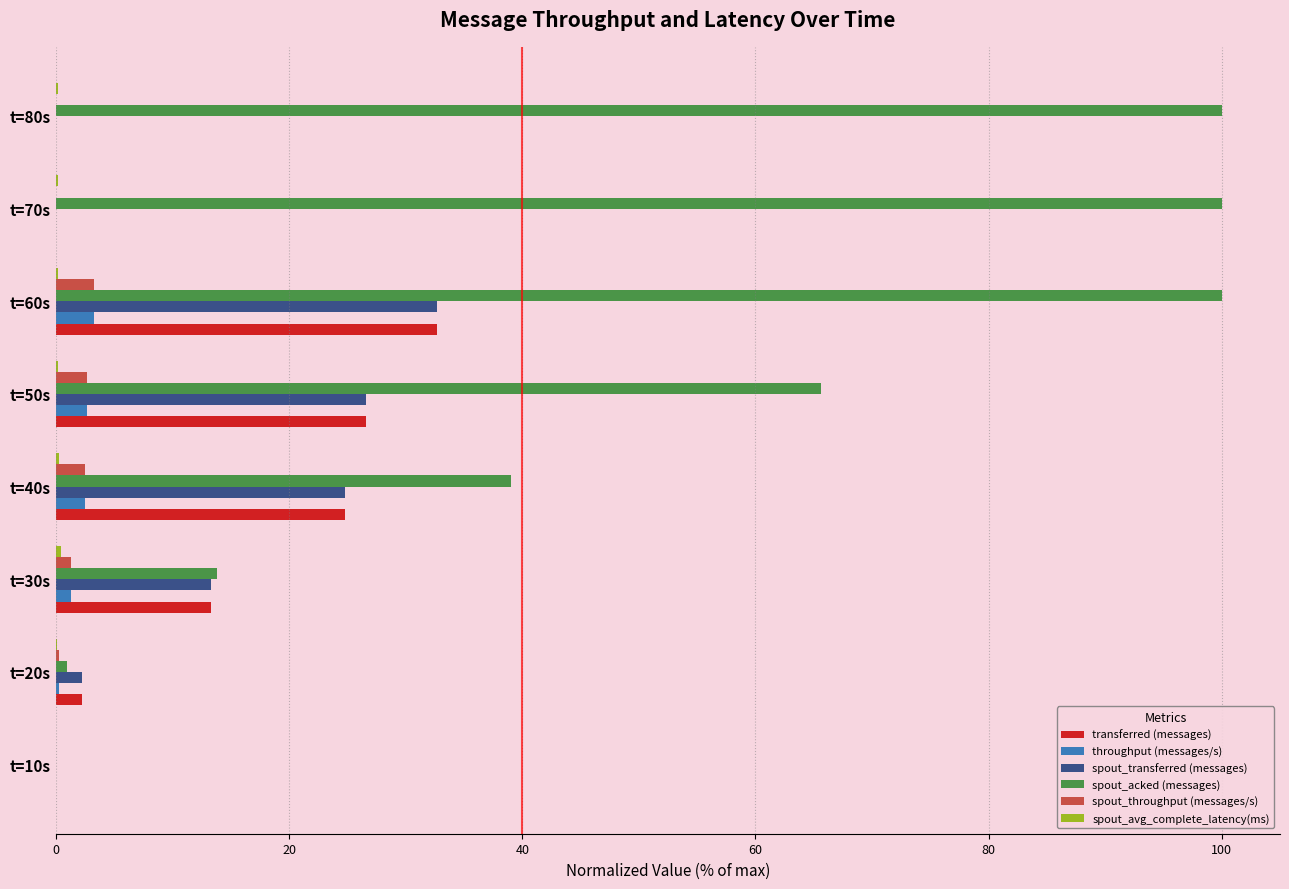

The value of transferred (messages) at t=40s is 24.8. True or false?

True